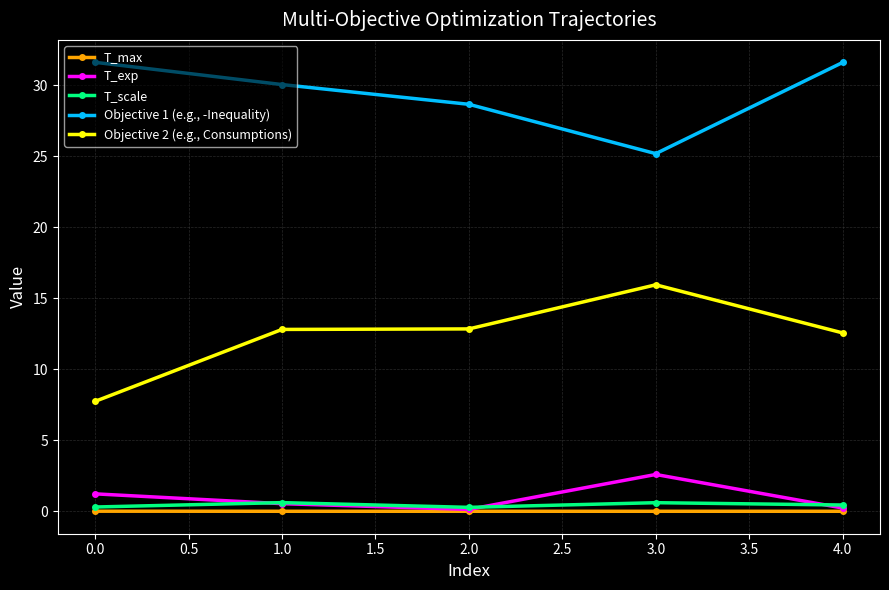

What is the difference between the maximum and minimum values in the T_scale series?

0.3